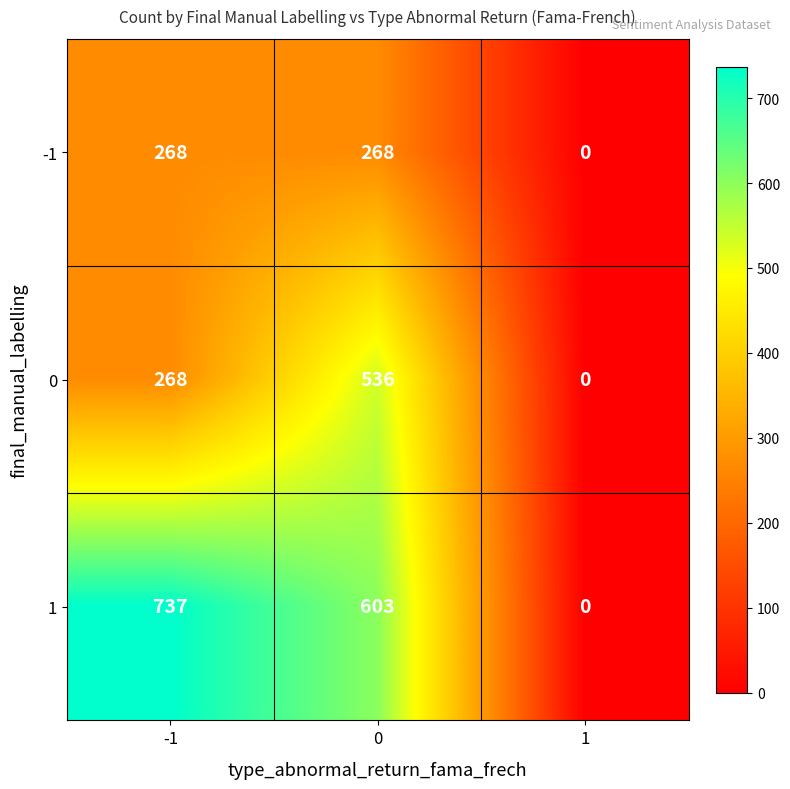

What is the total value across all series at 0?

1407